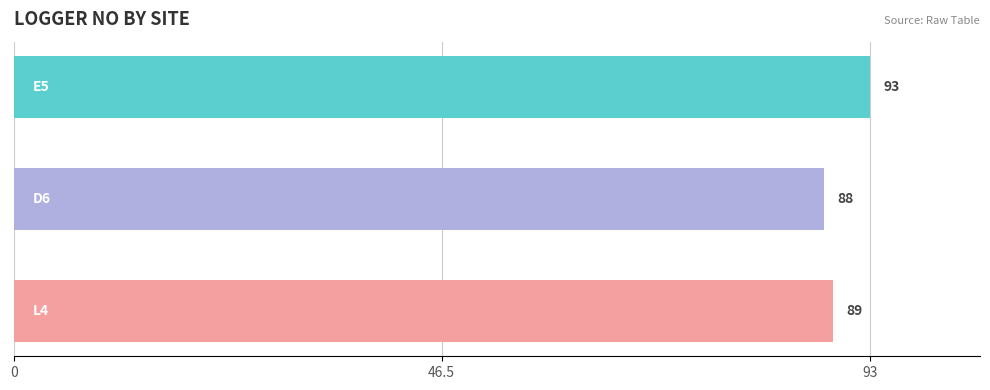

Reading bottom to top, transcribe all the data shown in this chart.

89	88	93